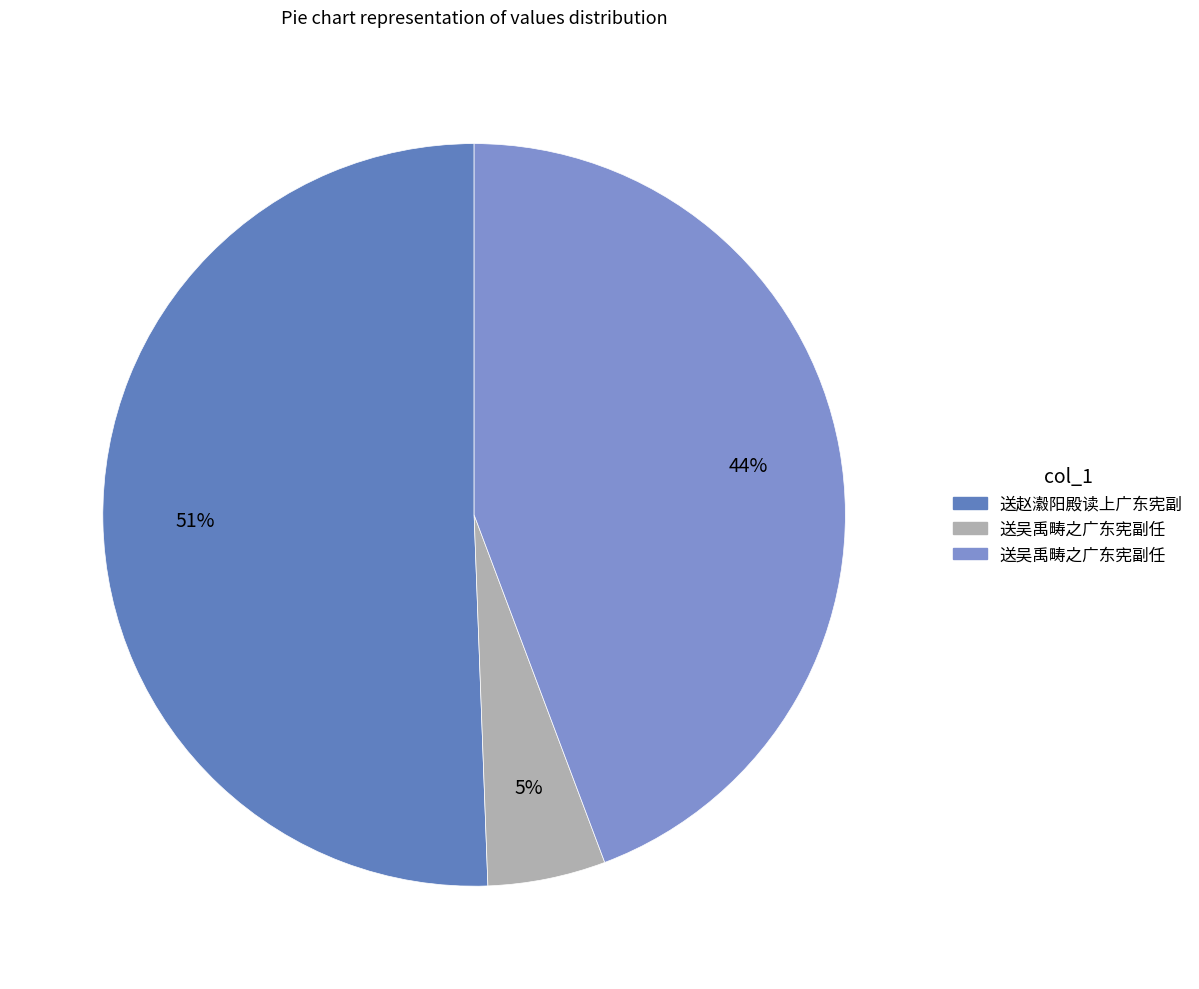

How many slices are in this pie chart?

3